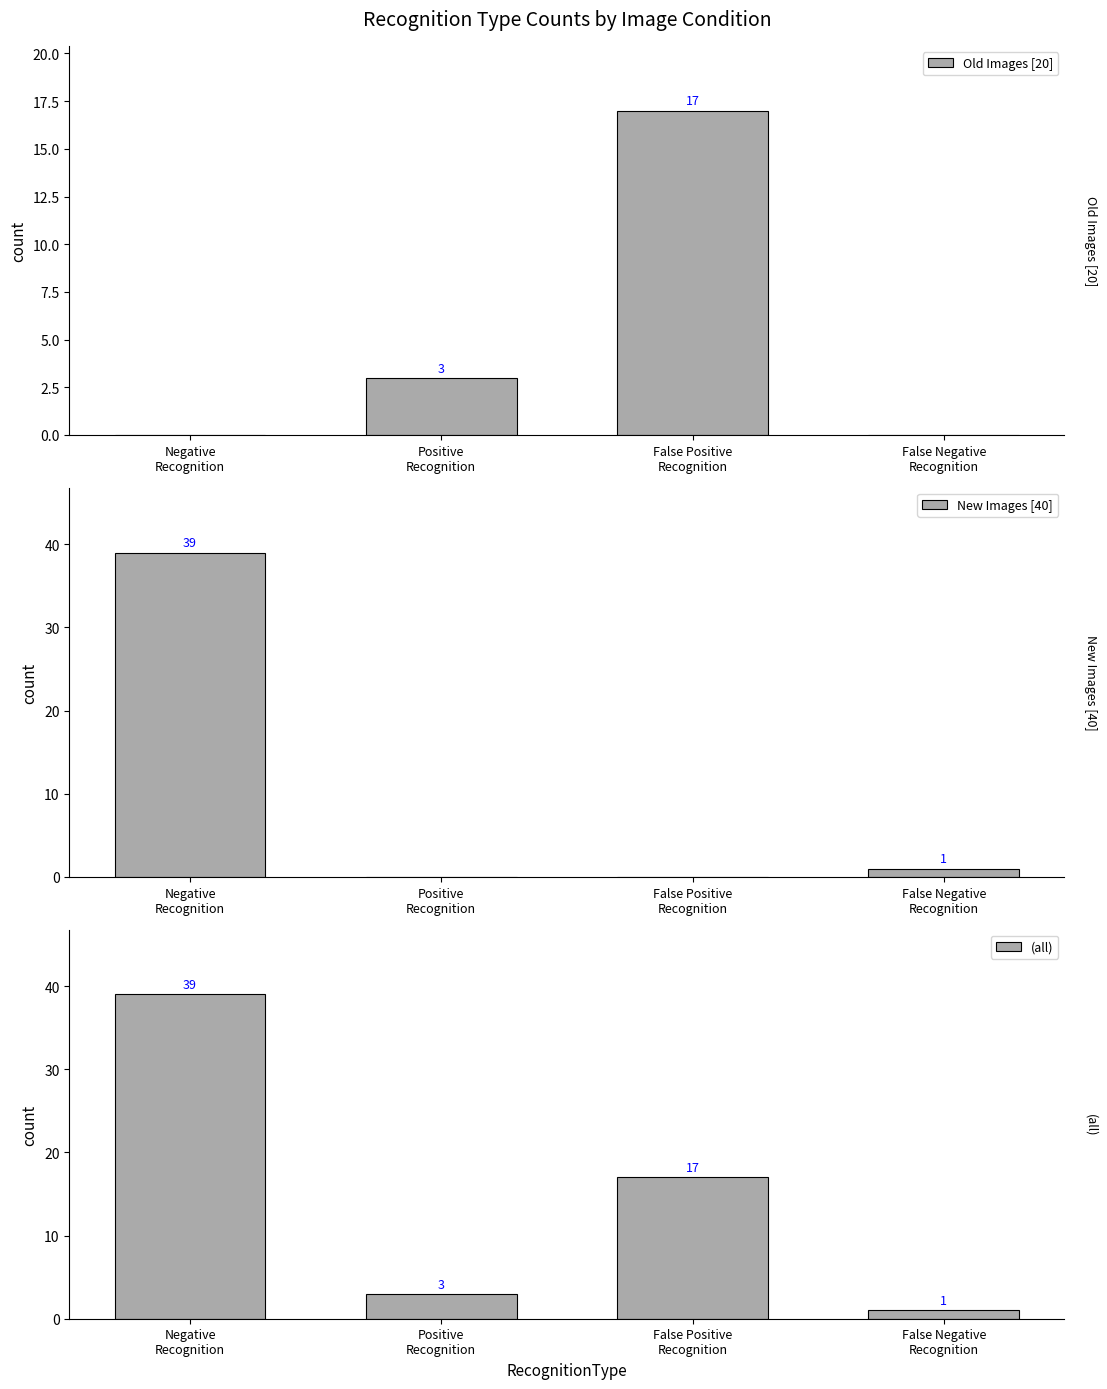

Which category has the highest value in the Old Images [20] series?

False Positive
Recognition